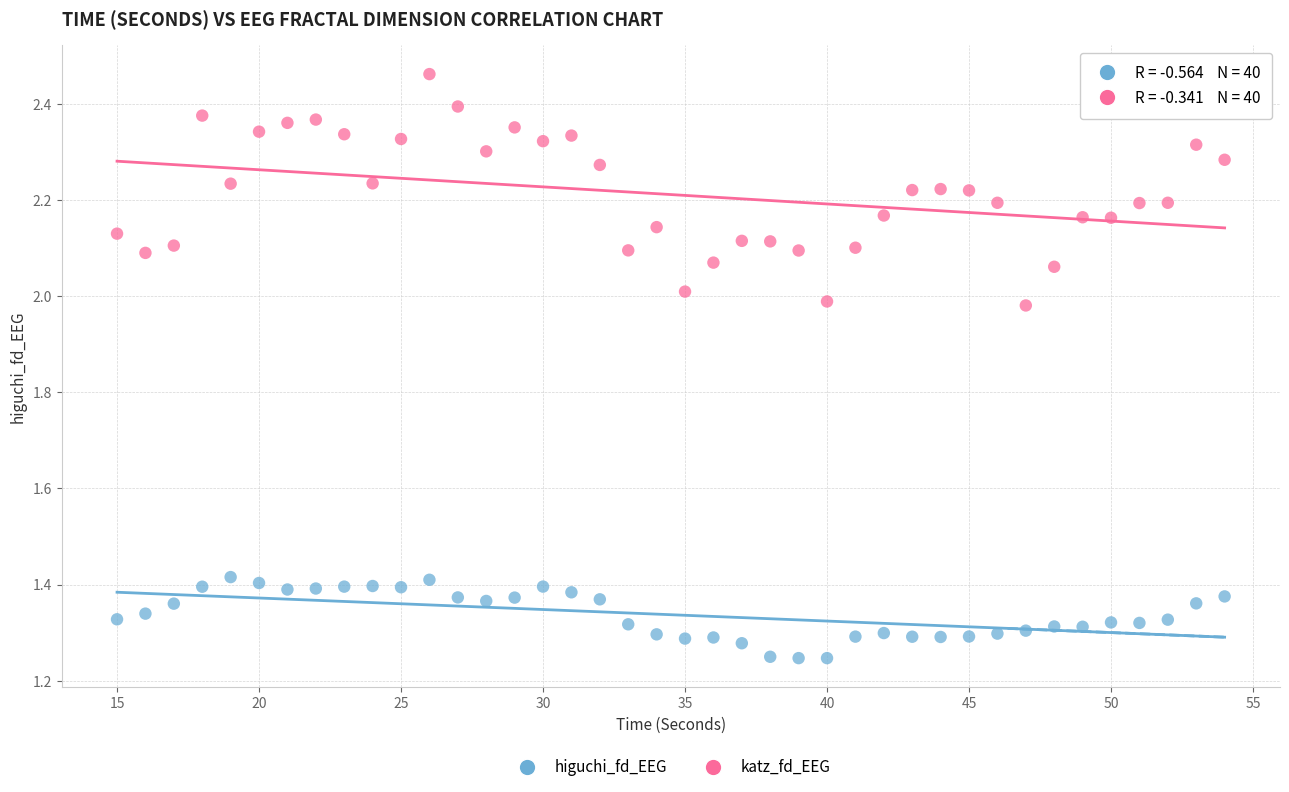

Which series contains the lowest Y value?

higuchi_fd_EEG